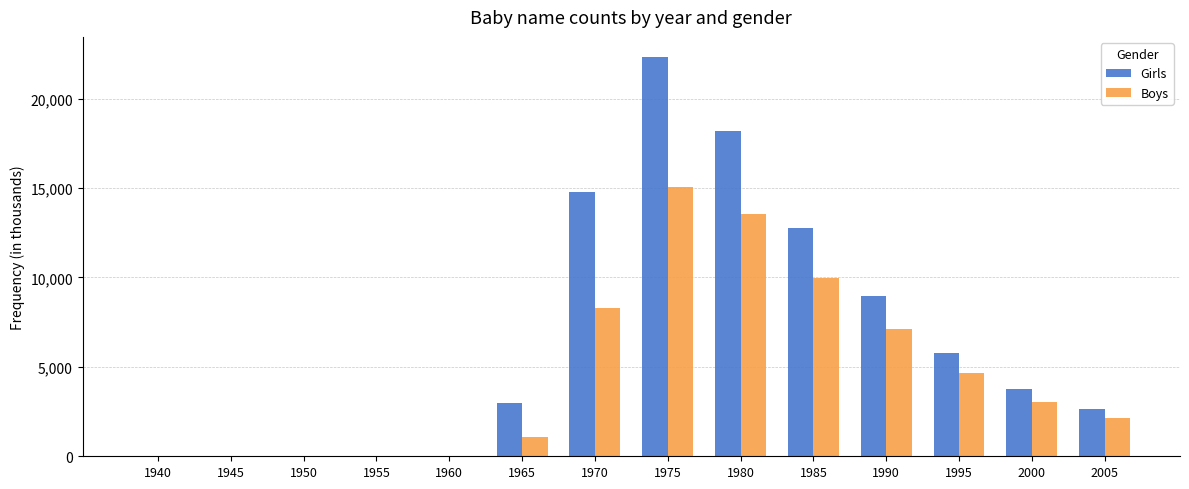

True or false: Girls has a value of 4390 at 1980.

False